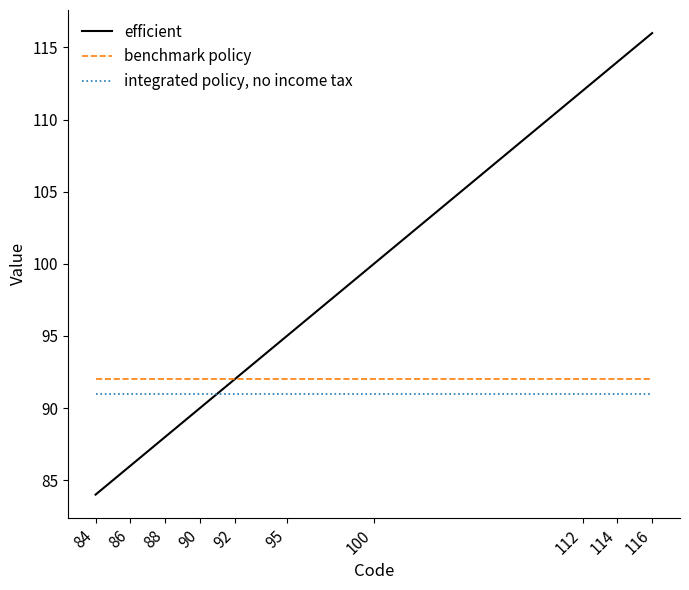

True or false: benchmark policy and integrated policy, no income tax cross at least once.

False